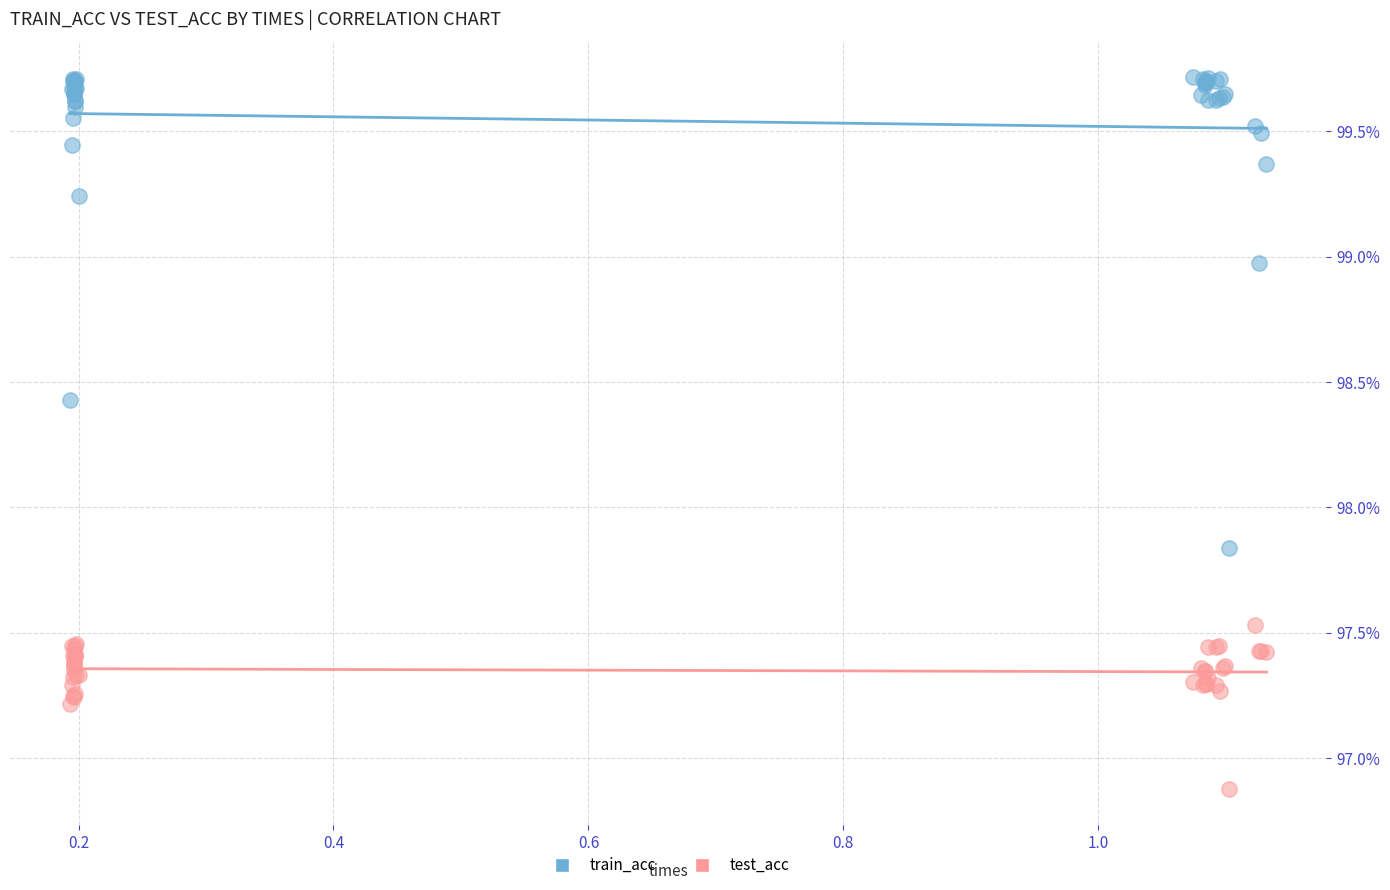

Which series has the widest spread of Y values?

train_acc